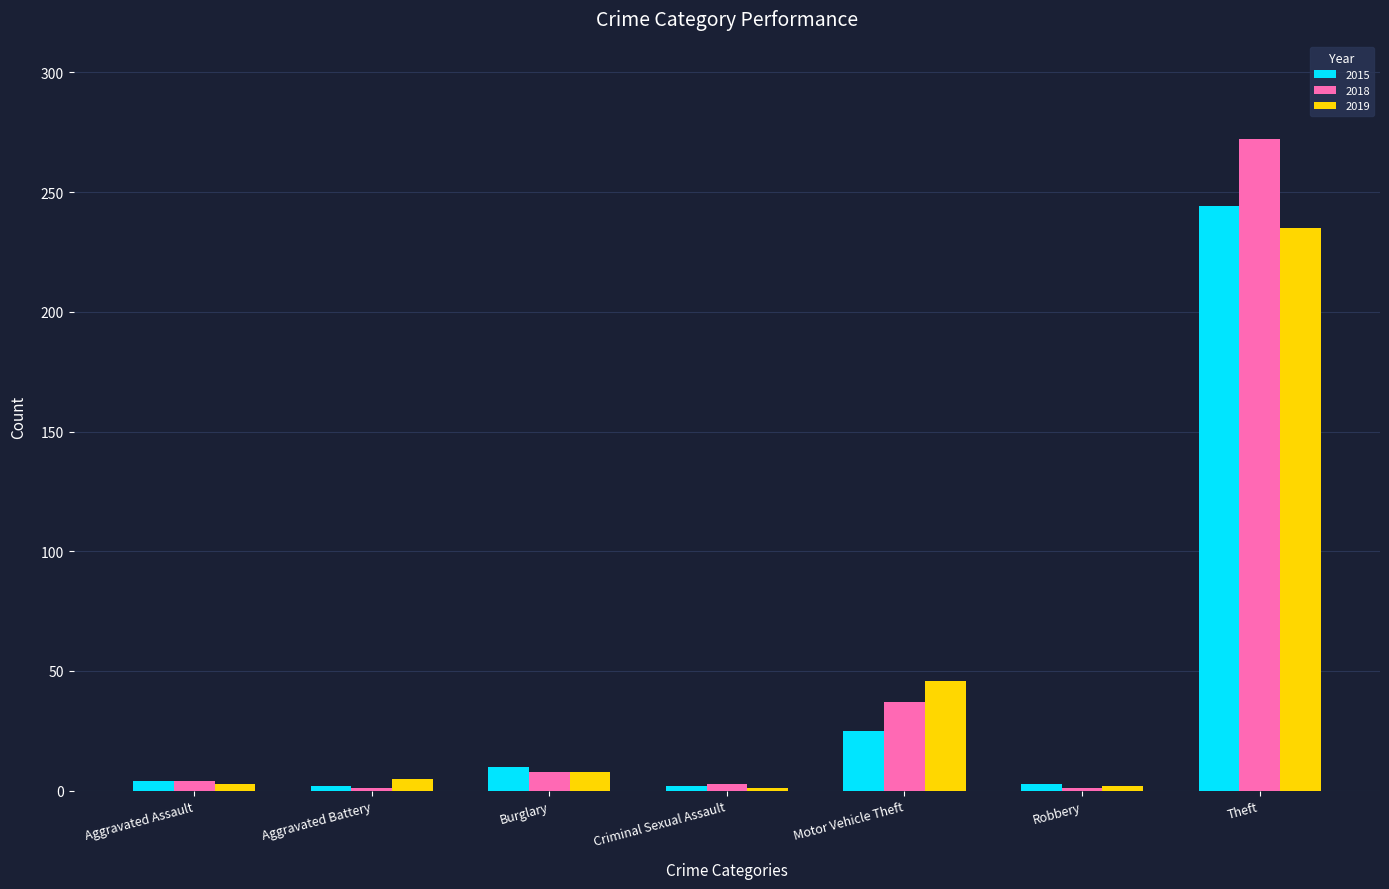

Which category has the highest value in the 2019 series?

Theft